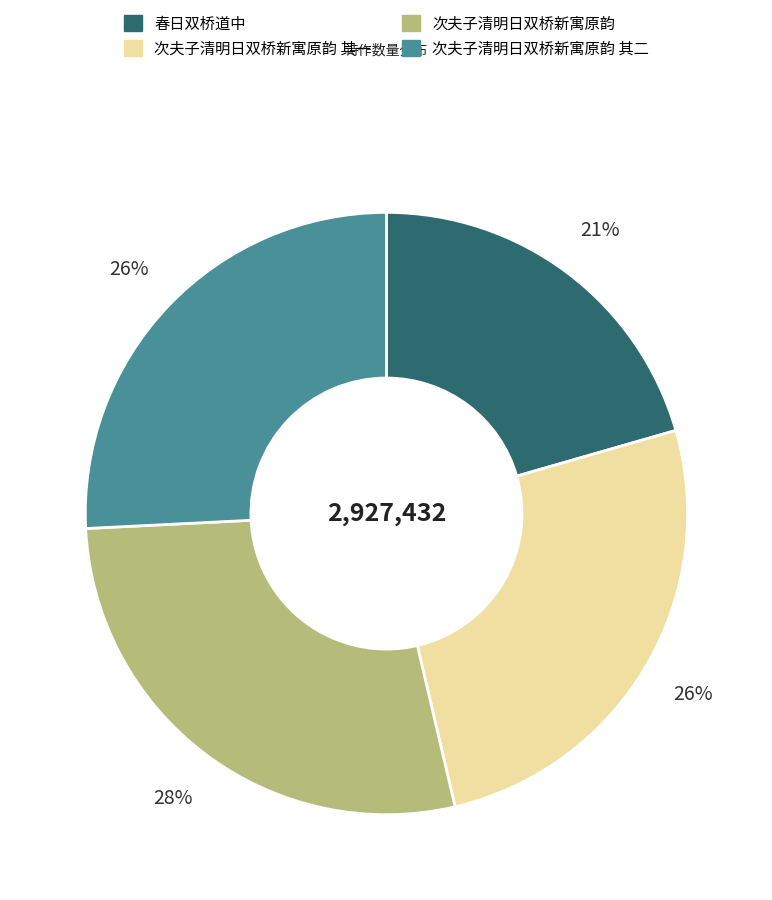

How many segments does this pie chart have?

4